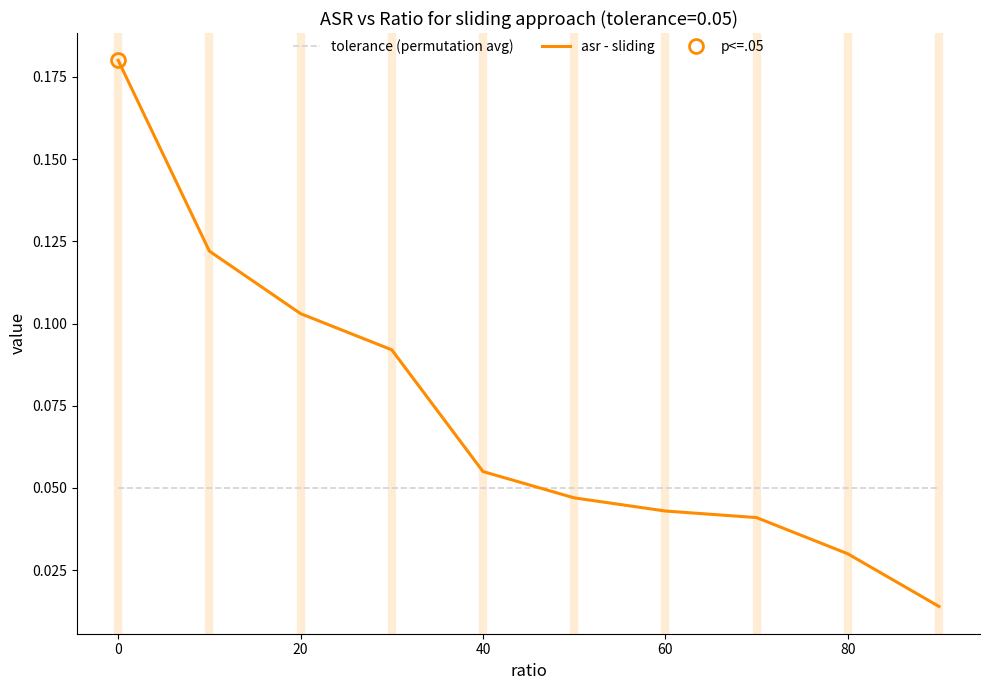

Reading left to right, what are all the values shown in this chart?

tolerance (permutation avg): 0.1	0.1	0.1	0.1	0.1	0.1	0.1	0.1	0.1	0.1
asr - sliding: 0.2	0.1	0.1	0.1	0.1	0.0	0.0	0.0	0.0	0.0